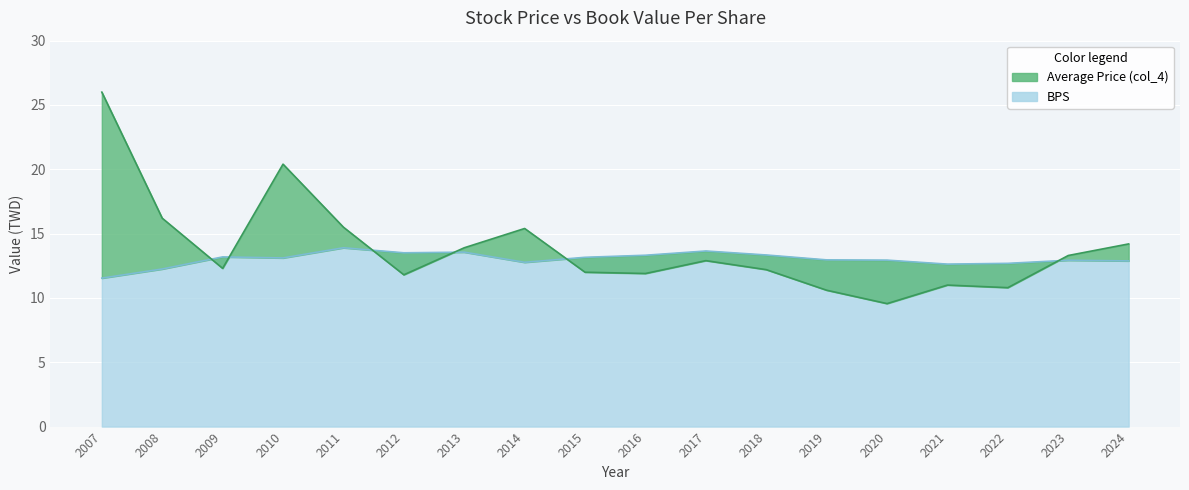

List the series in order of their peak value, lowest first.

BPS, Average Price (col_4)